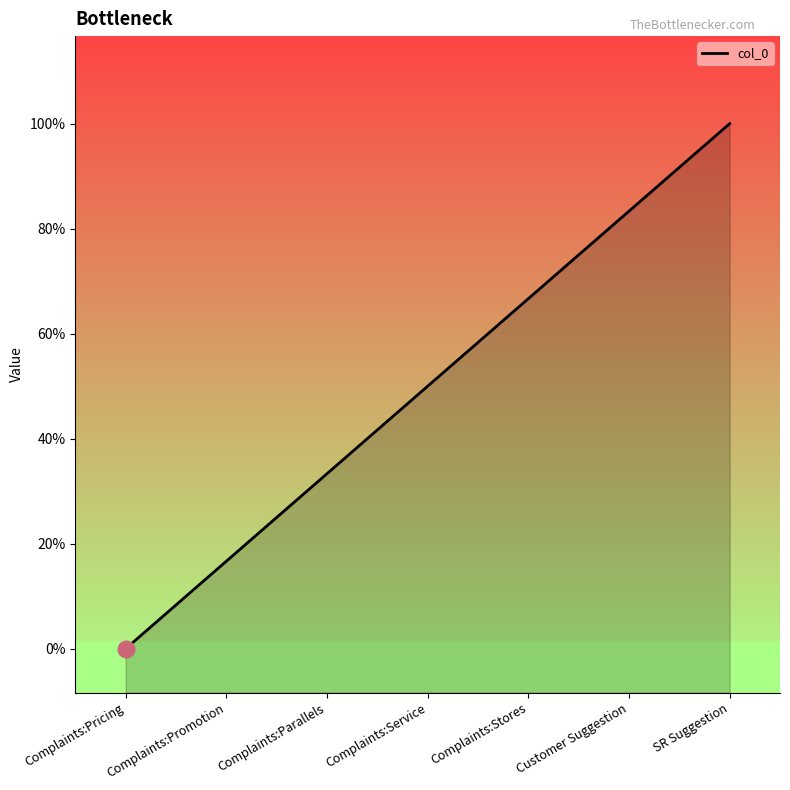

Does the chart display data point markers on the line(s)?

No